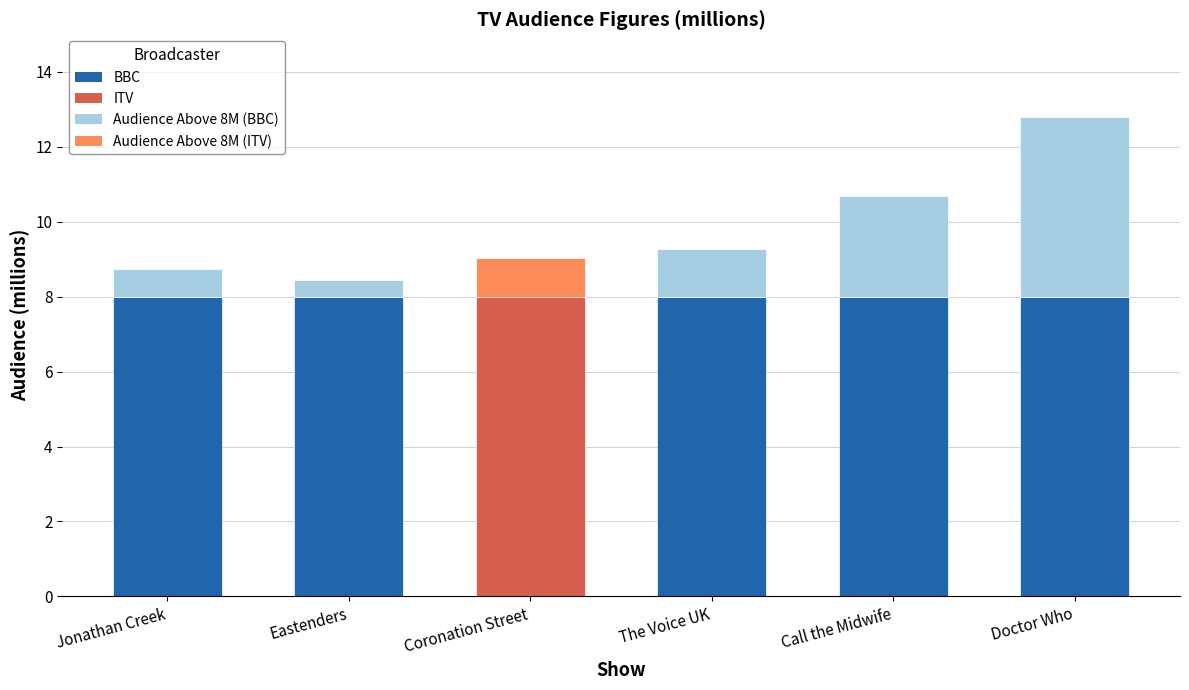

How many data points does each series have?

6